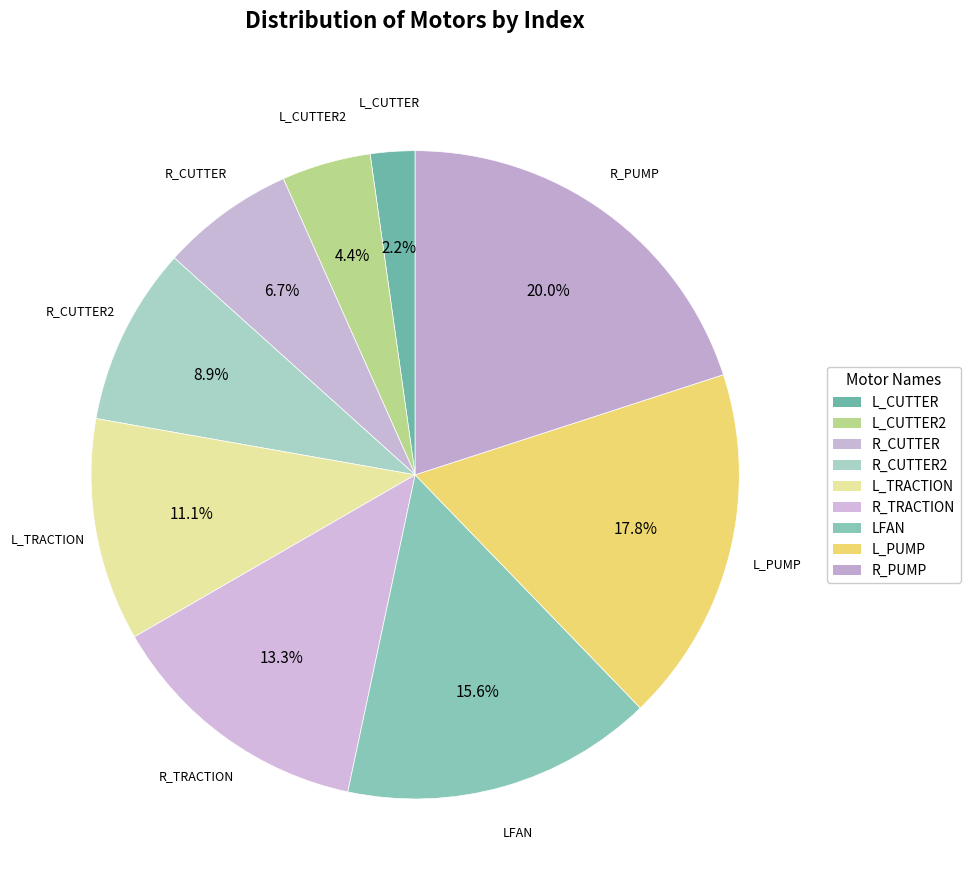

How many segments does this pie chart have?

9